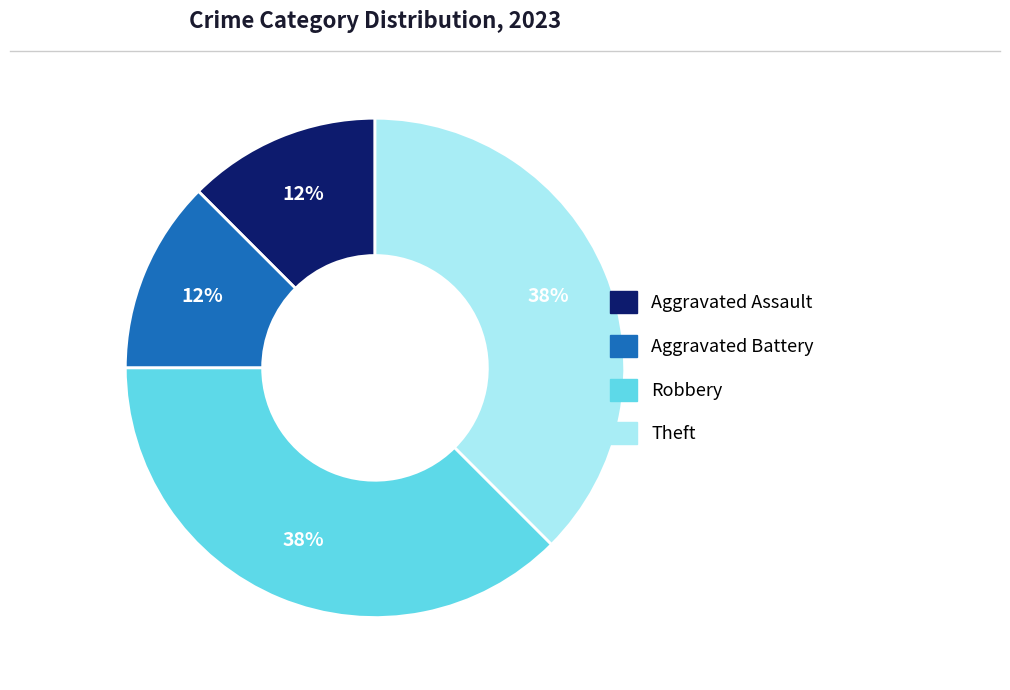

Is there a majority slice in this chart?

No